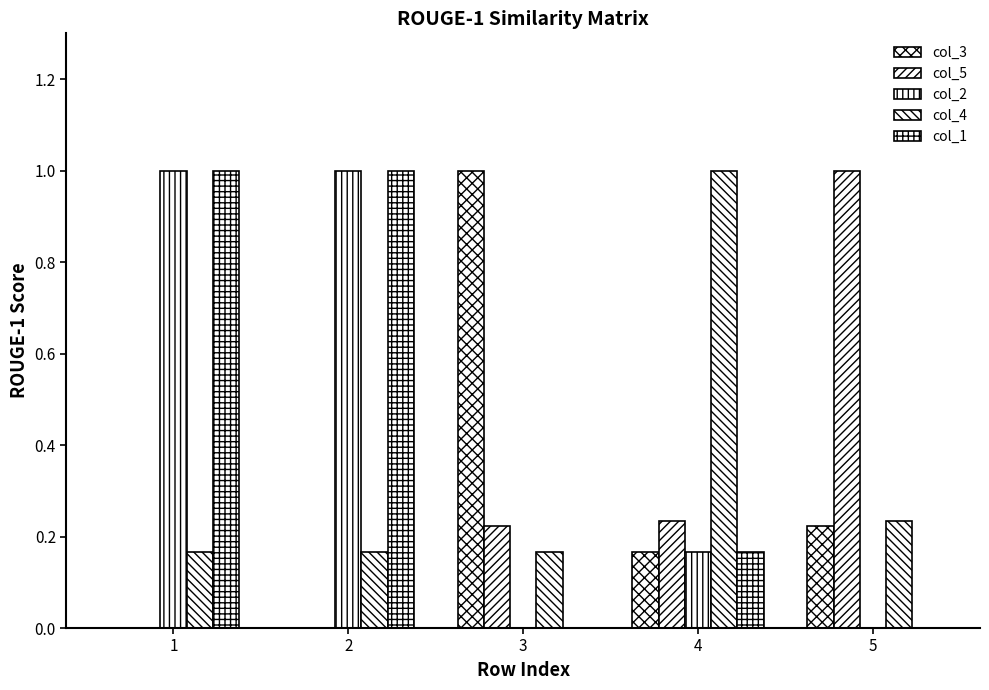

Rank the series by their maximum value, from highest to lowest.

col_3, col_5, col_2, col_4, col_1